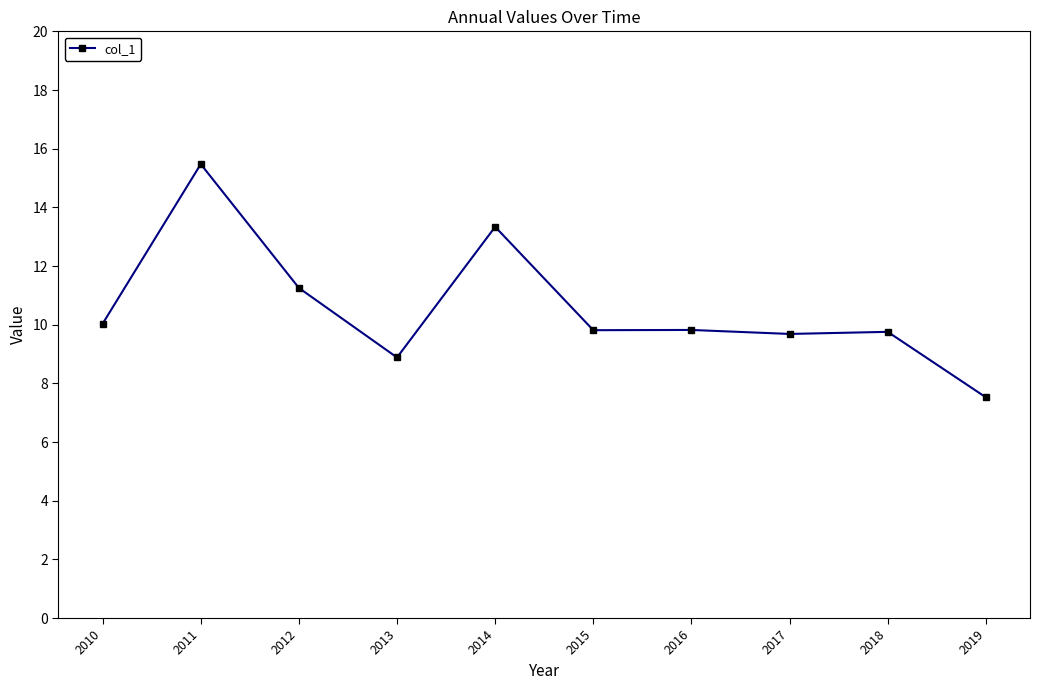

At which category does the chart reach its minimum across all series?

2019